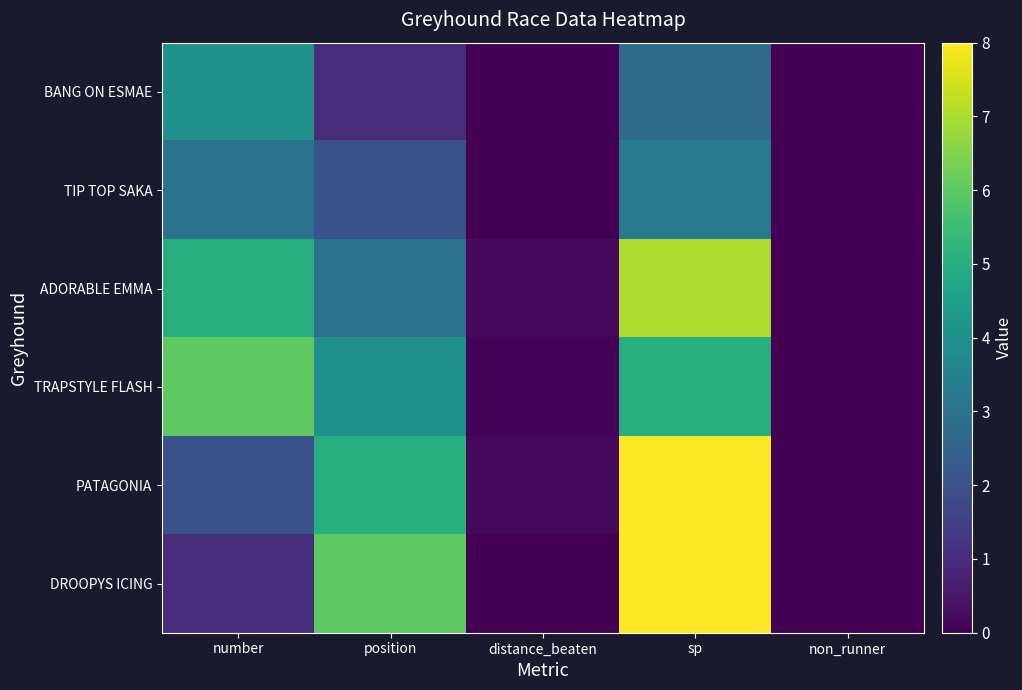

Rank the series by their maximum value, from highest to lowest.

PATAGONIA, DROOPYS ICING, ADORABLE EMMA, TRAPSTYLE FLASH, BANG ON ESMAE, TIP TOP SAKA